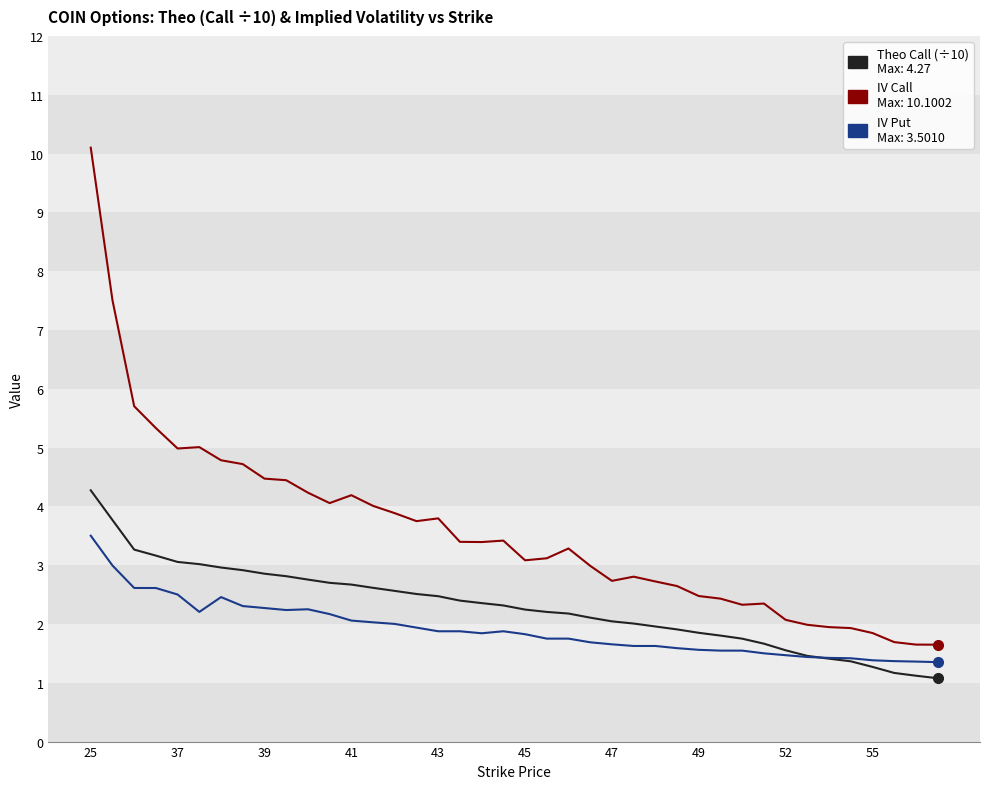

What is the maximum value shown in the chart?

10.1